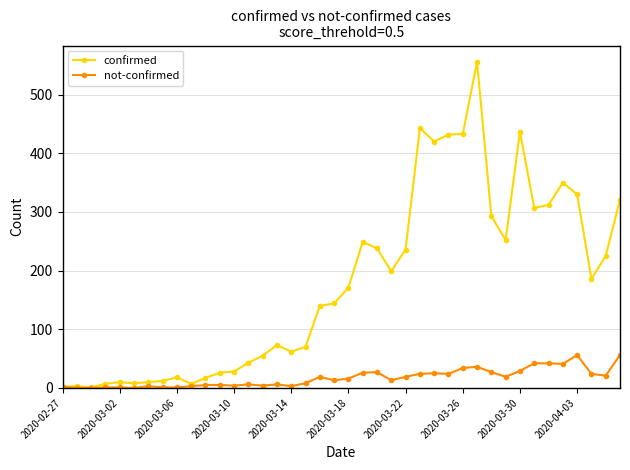

What is the maximum value for confirmed?

556